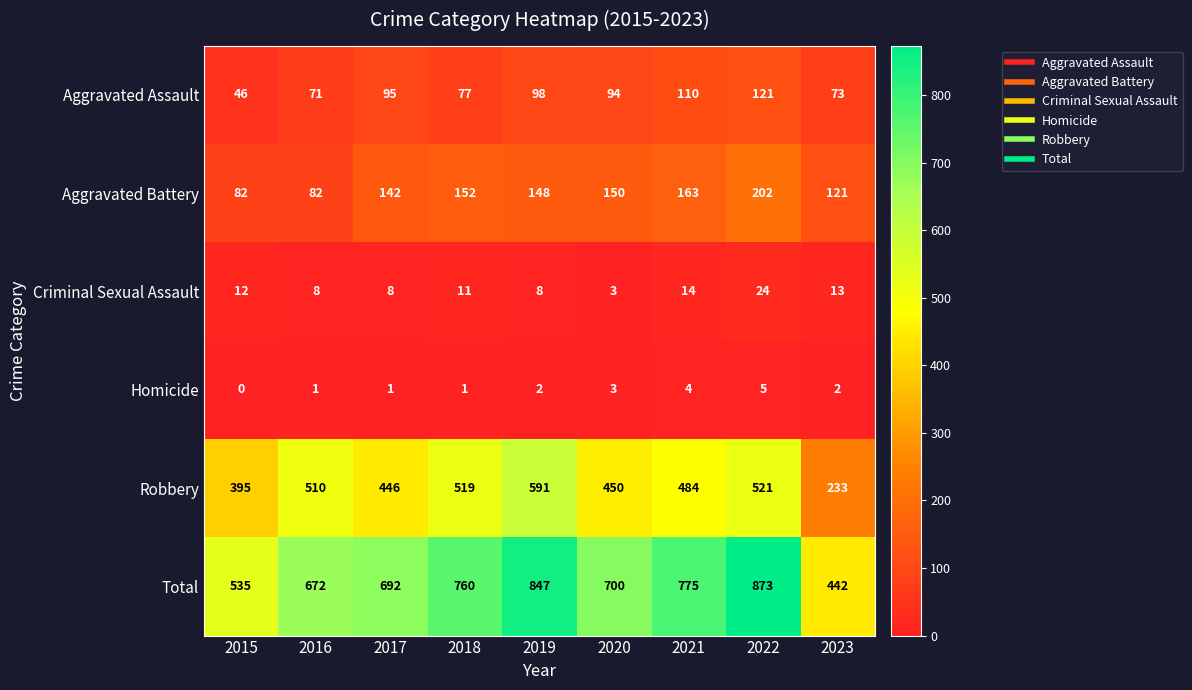

Which category has the highest value in the Aggravated Assault series?

2022